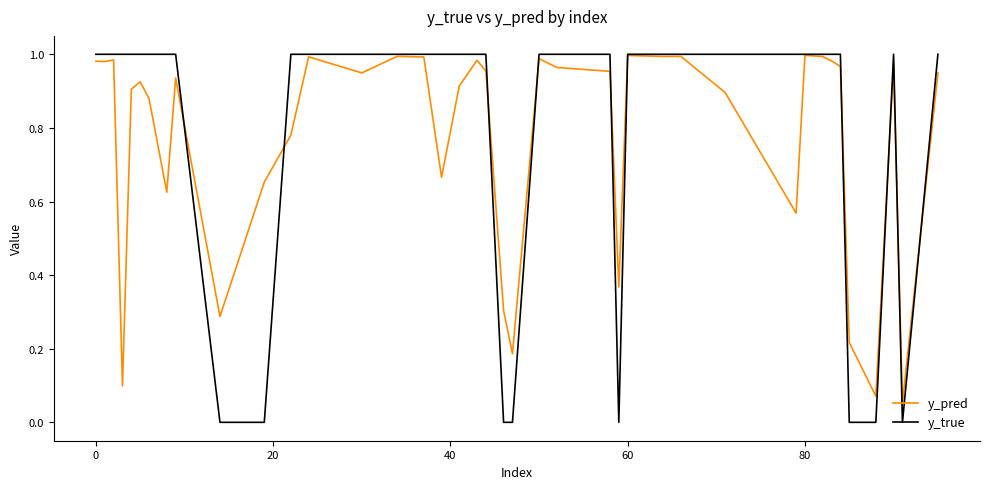

What are all the series names shown in the legend?

y_pred, y_true